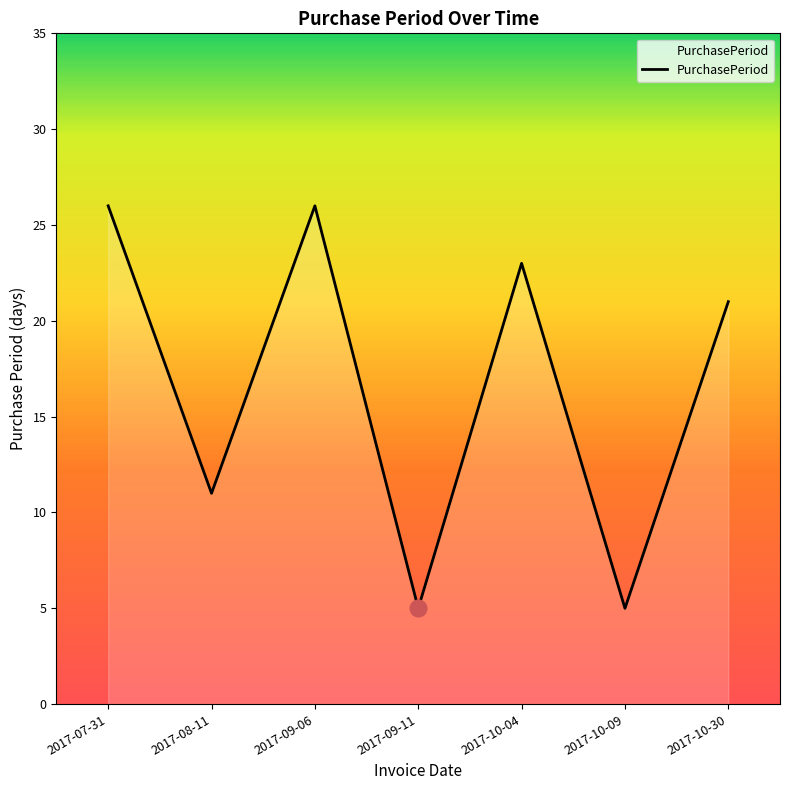

How many series are shown in this chart?

1